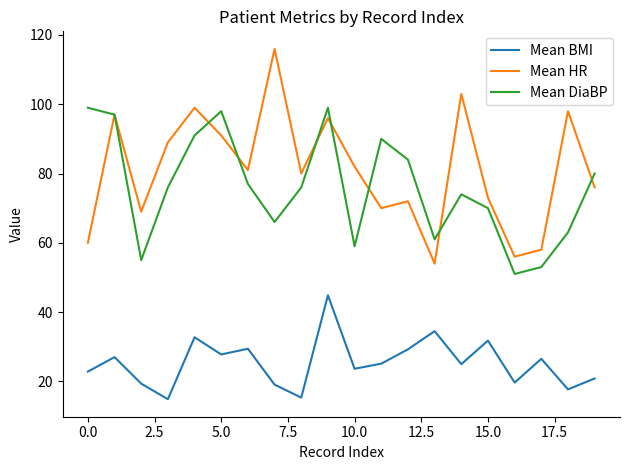

What is the difference between the second highest and minimum values in the Mean DiaBP series?

48.0